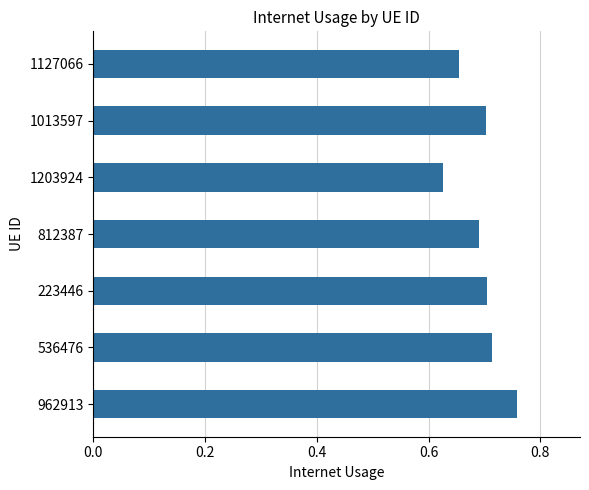

Which has a higher value, 1203924 or 536476?

536476